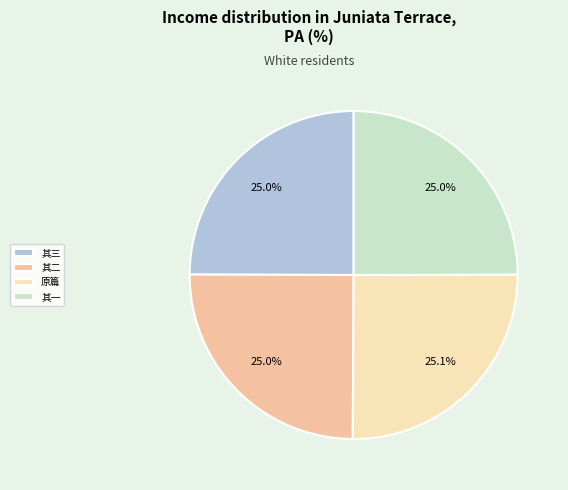

What percentage is NOT represented by 其一?

75.0%